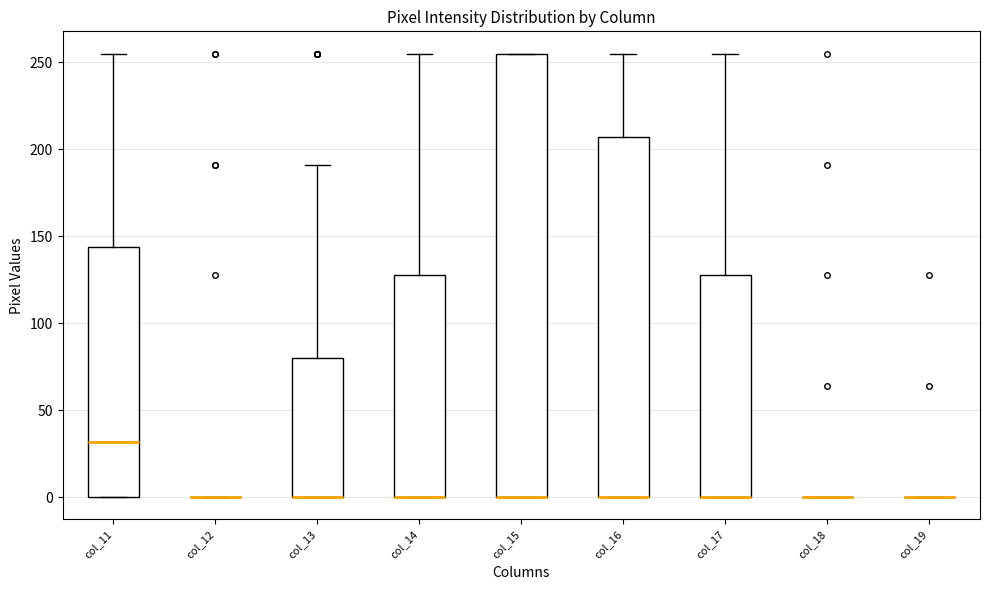

Reading left to right, transcribe this box plot: for each box, give where its median line is, the range the box spans, and where its two whiskers end, as read against the y-axis. The values are not printed on the chart, so give them approximately, as read against the axis.

col_11: median 30, box 0 to 145, whiskers 0 to 255
col_12: box collapsed to a line at 0, whiskers 0 to 0
col_13: median 0 (drawn on the box's lower edge), box 0 to 80, whiskers 0 to 190
col_14: median 0 (drawn on the box's lower edge), box 0 to 130, whiskers 0 to 255
col_15: median 0 (drawn on the box's lower edge), box 0 to 255, whiskers 0 to 255
col_16: median 0 (drawn on the box's lower edge), box 0 to 205, whiskers 0 to 255
col_17: median 0 (drawn on the box's lower edge), box 0 to 130, whiskers 0 to 255
col_18: box collapsed to a line at 0, whiskers 0 to 0
col_19: box collapsed to a line at 0, whiskers 0 to 0